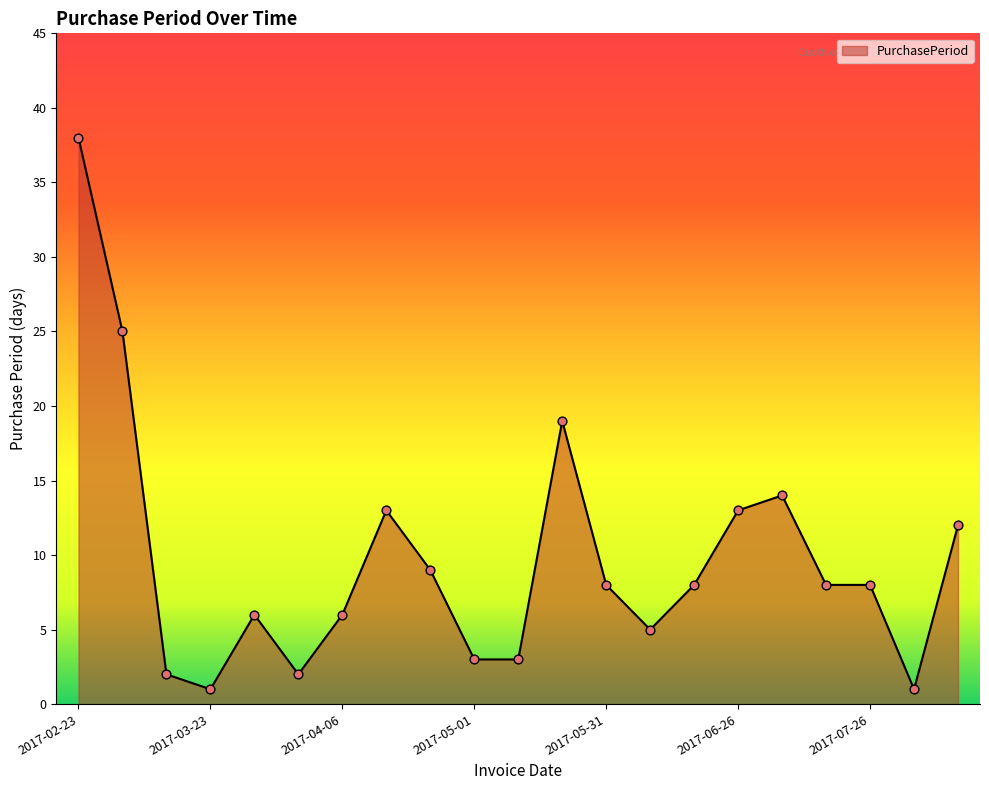

What is the difference between the maximum and minimum values?

37